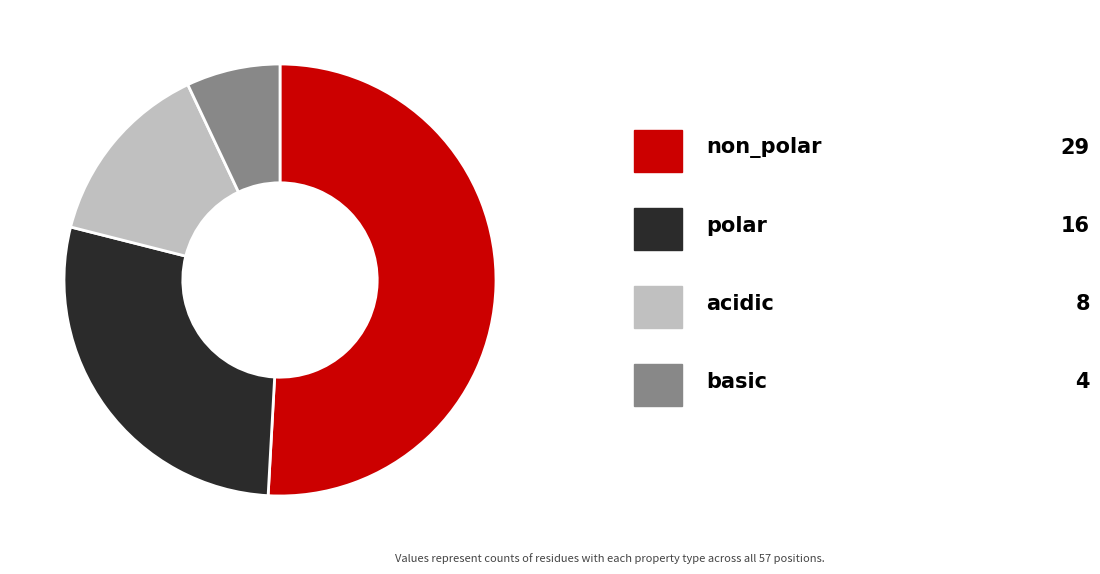

Is there any slice that represents more than half of the pie?

Yes